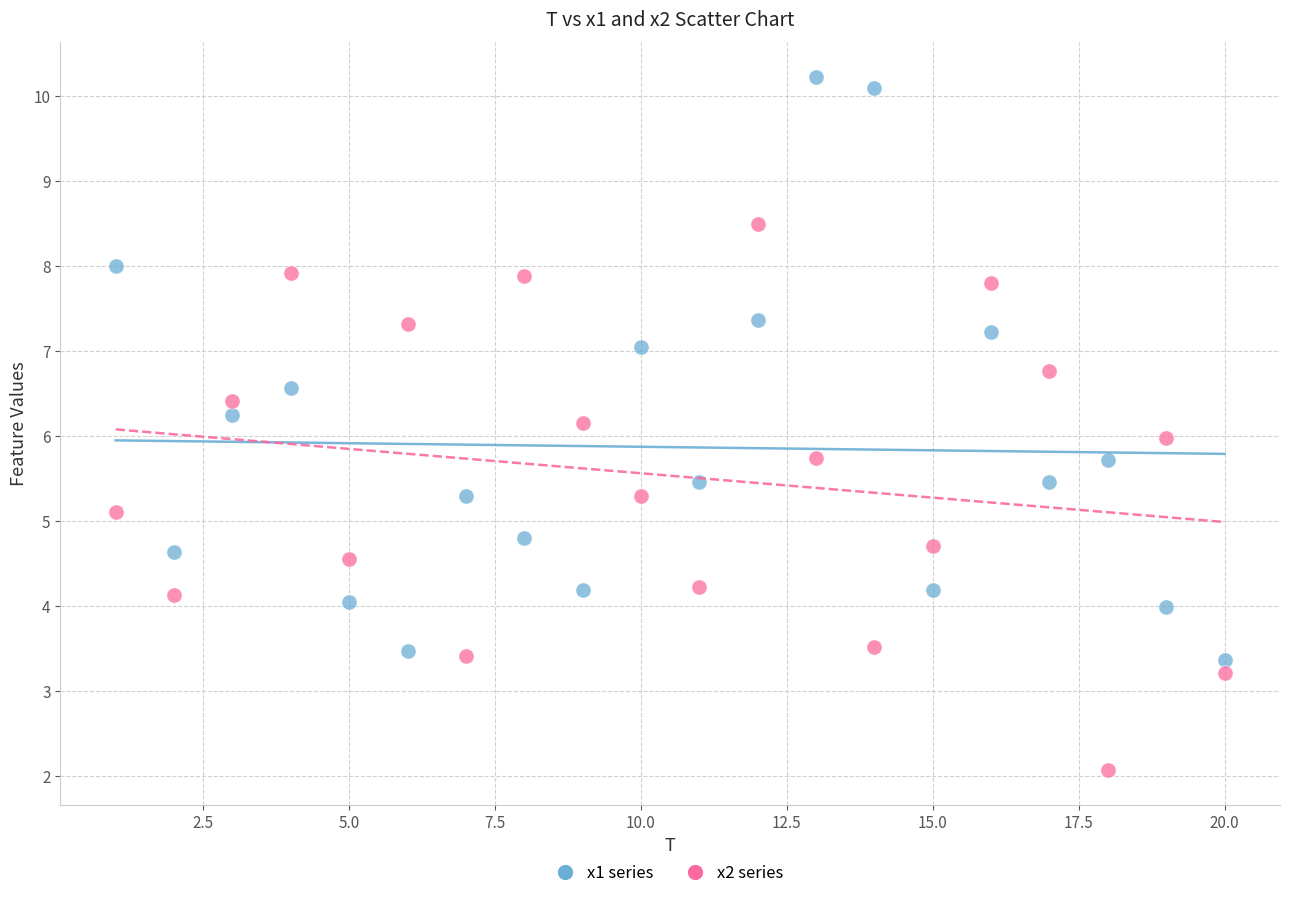

Which series contains the highest Y value?

x1 series